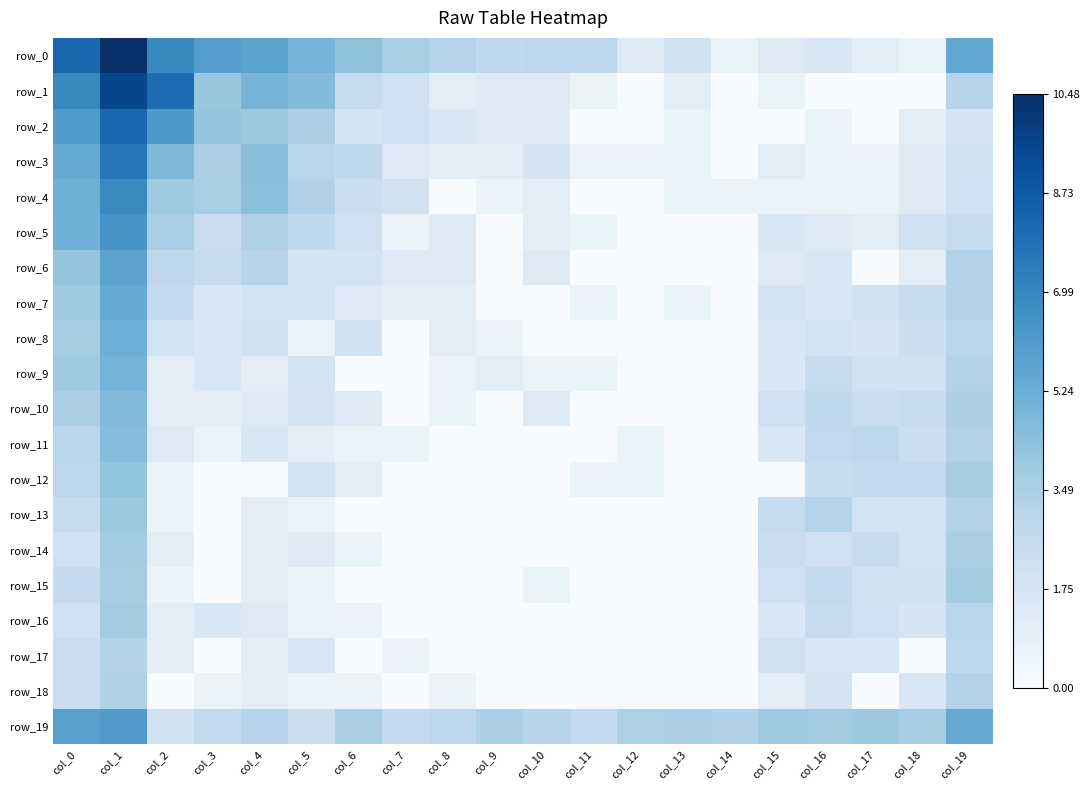

Rank the series by their maximum value, from lowest to highest.

row_17, row_18, row_14, row_15, row_16, row_13, row_12, row_11, row_10, row_9, row_8, row_7, row_6, row_19, row_5, row_4, row_3, row_2, row_1, row_0